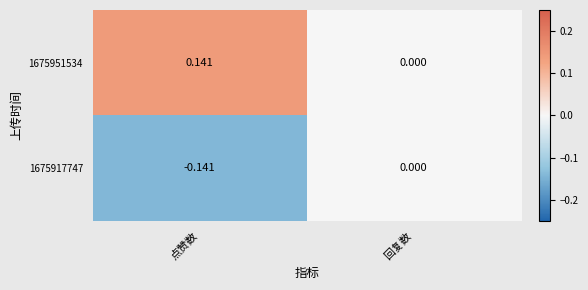

Which series has the largest total across all categories?

1675951534